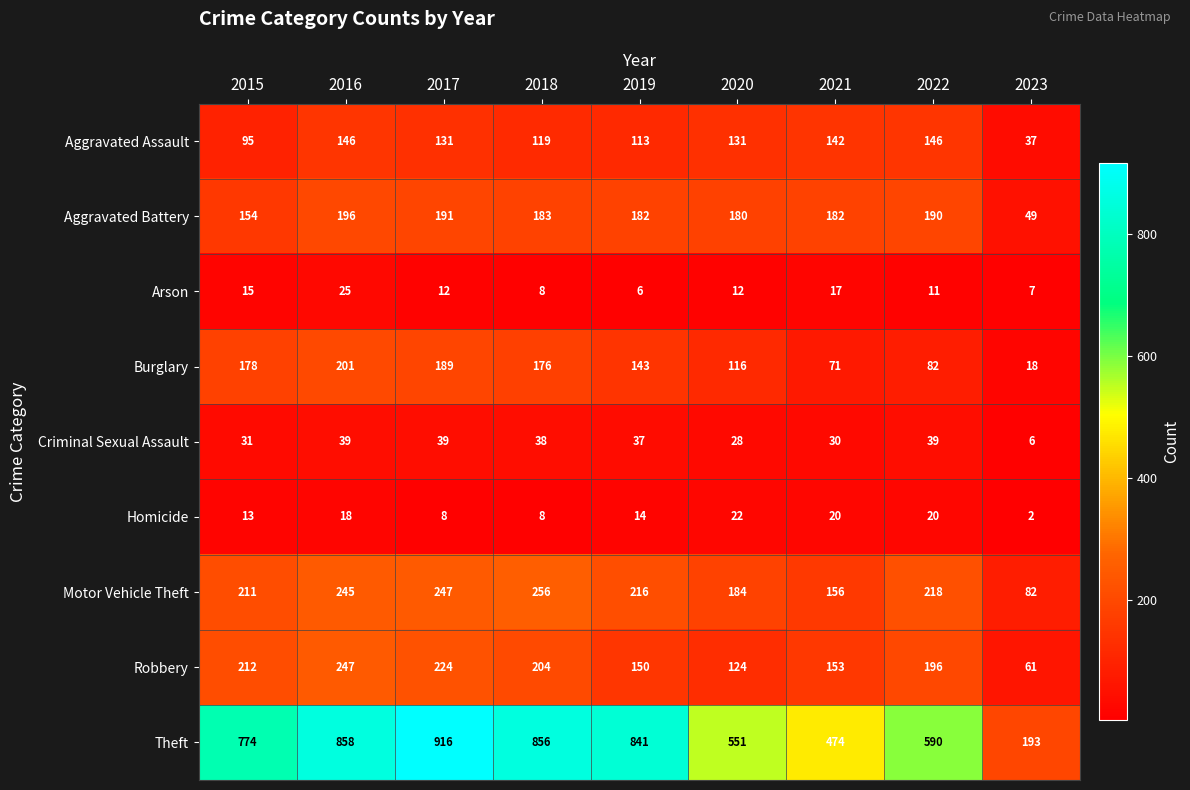

Which series has the largest total across all categories?

Theft